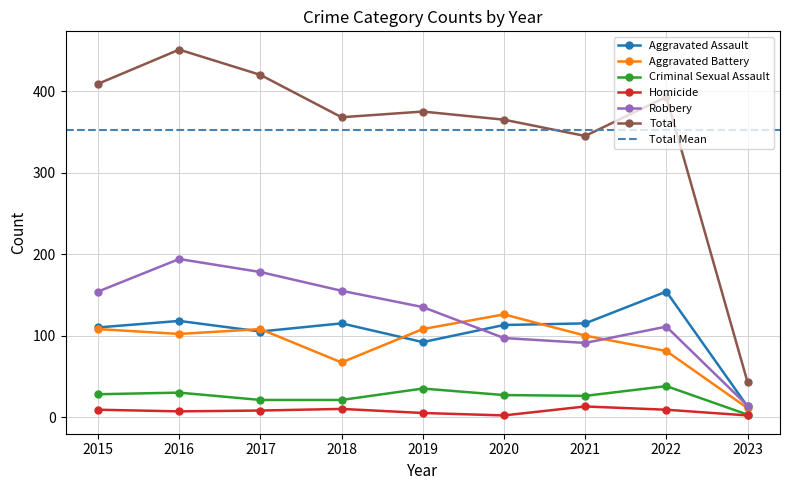

How many lines are shown in the chart?

6